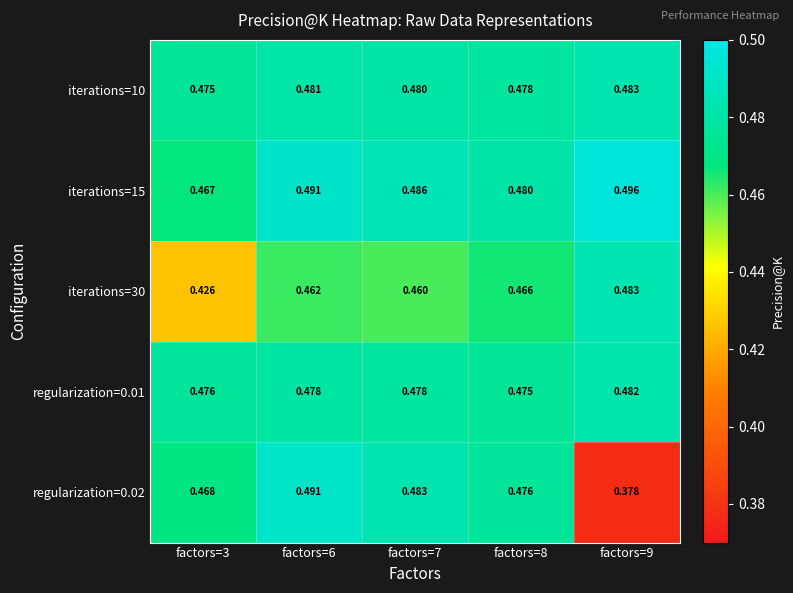

Is the value of iterations=30 at factors=8 greater than the value of regularization=0.02 at factors=8?

No